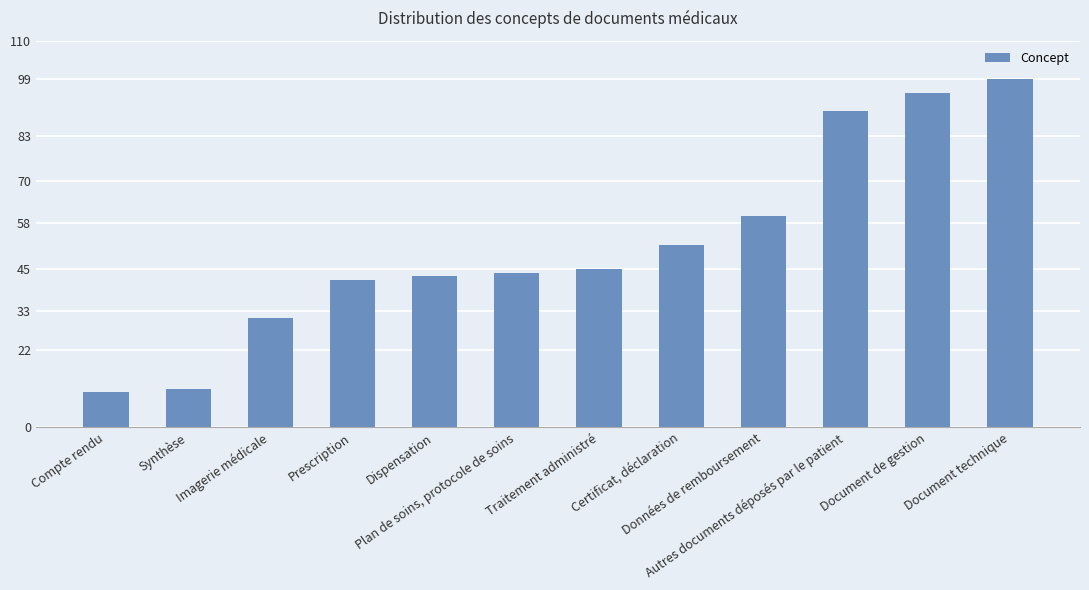

What is the difference between the values at Synthèse and Plan de soins, protocole de soins?

33